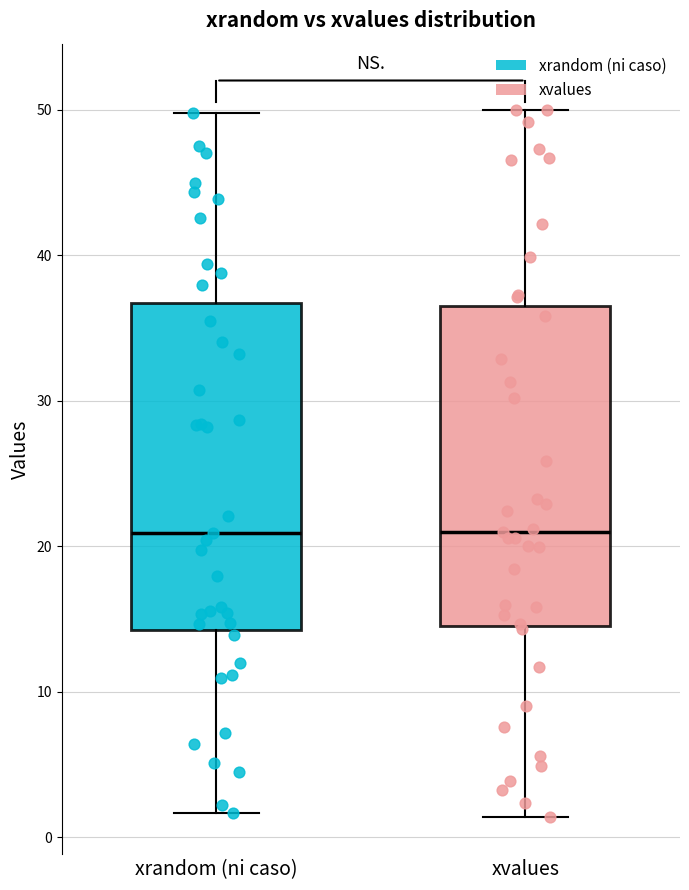

Reading left to right, read every box against the y-axis: the position of its median line, the range the box covers, and the ends of its whiskers. The values are not printed on the chart, so give them approximately, as read against the axis.

xrandom (ni caso): median 21, box 14 to 37, whiskers 2 to 50
xvalues: median 21, box 14 to 36, whiskers 1 to 50